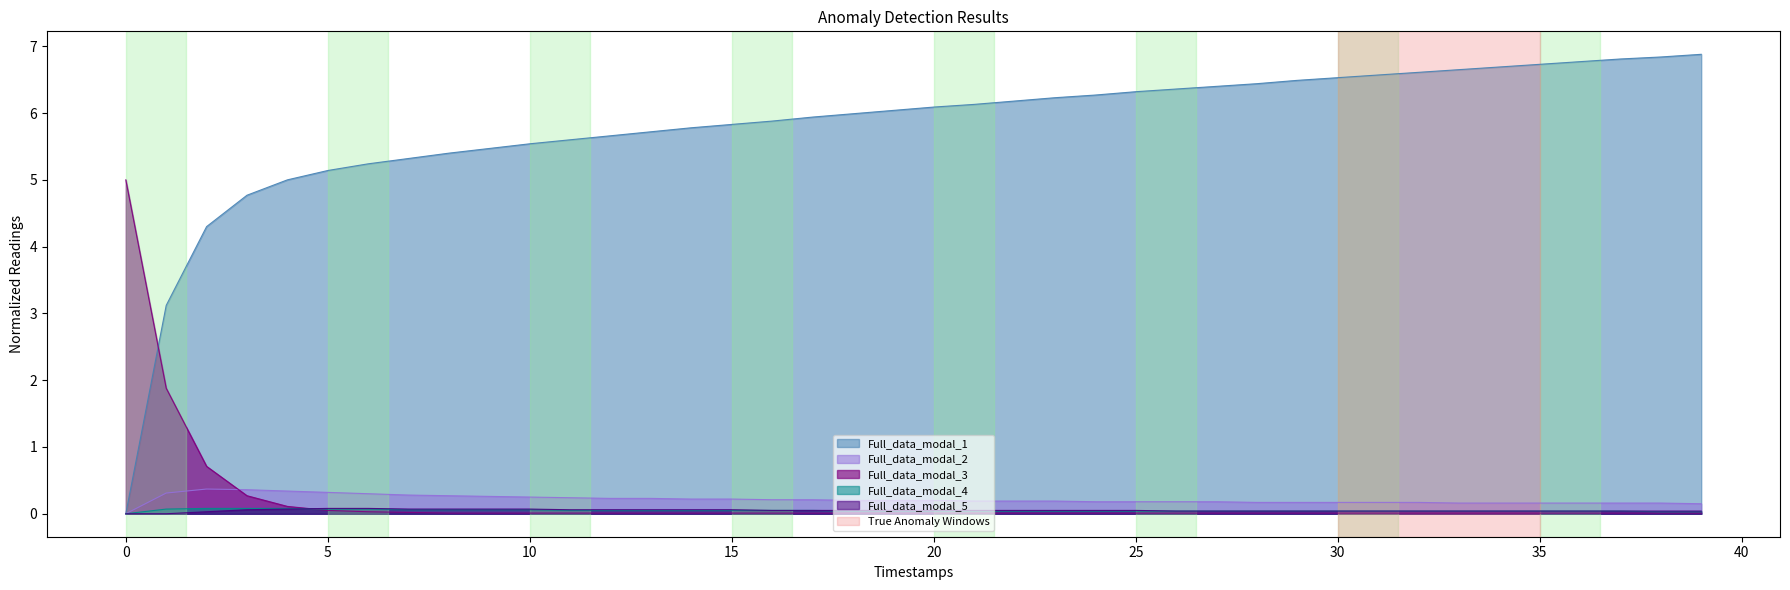

At which category is the sum across all series the highest?

39